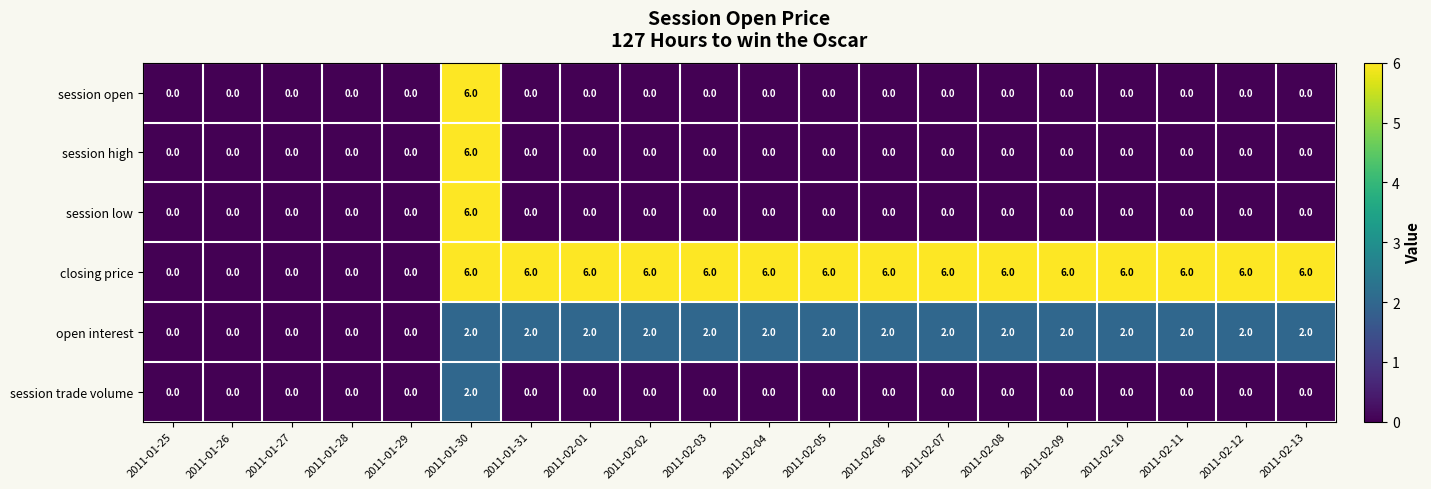

True or false: session trade volume has a value of 2 at 2011-01-30.

True